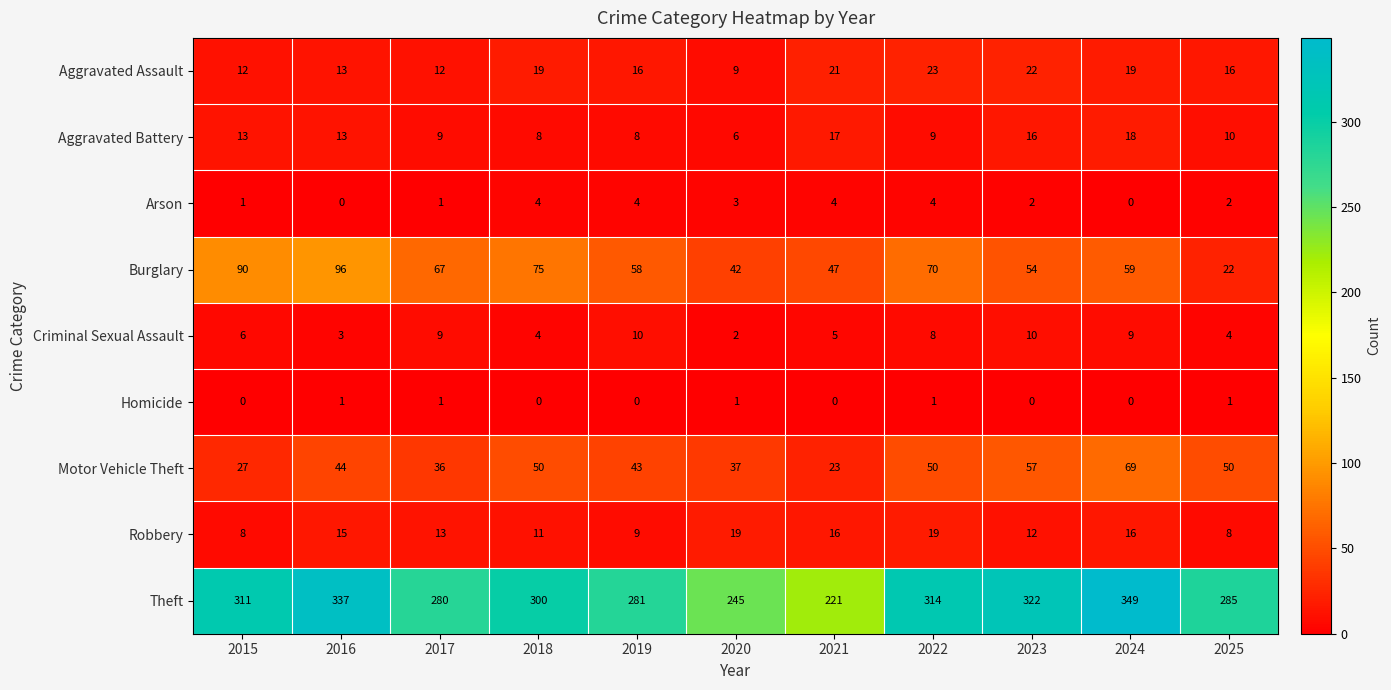

What is the maximum value shown in the chart?

349